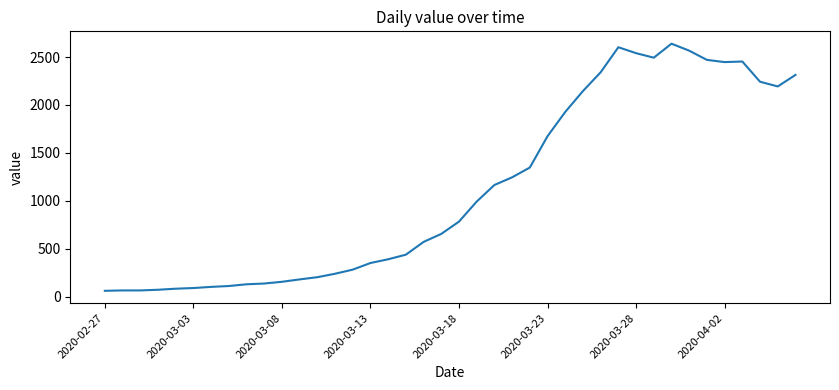

What is the maximum value shown in the chart?

2639